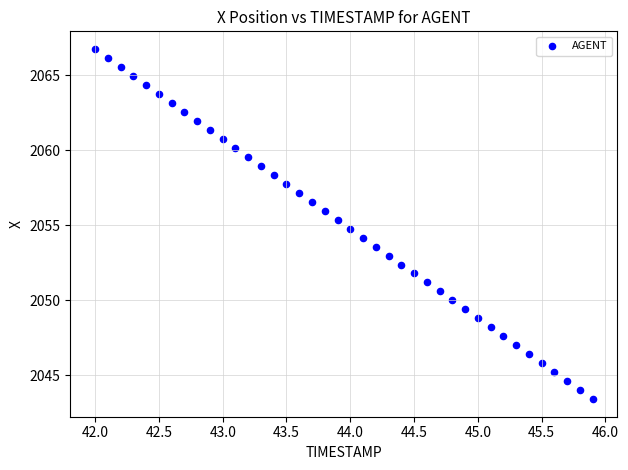

What is the range of Y values (max minus min)?

23.3